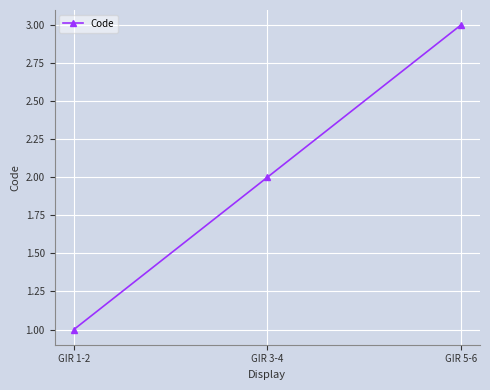

How many distinct data groups are displayed?

1